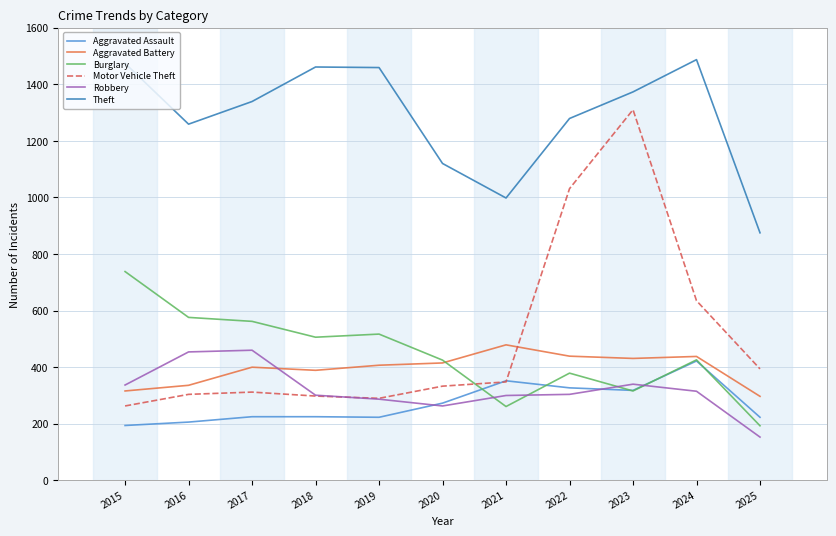

Which series has the largest range (max minus min)?

Motor Vehicle Theft